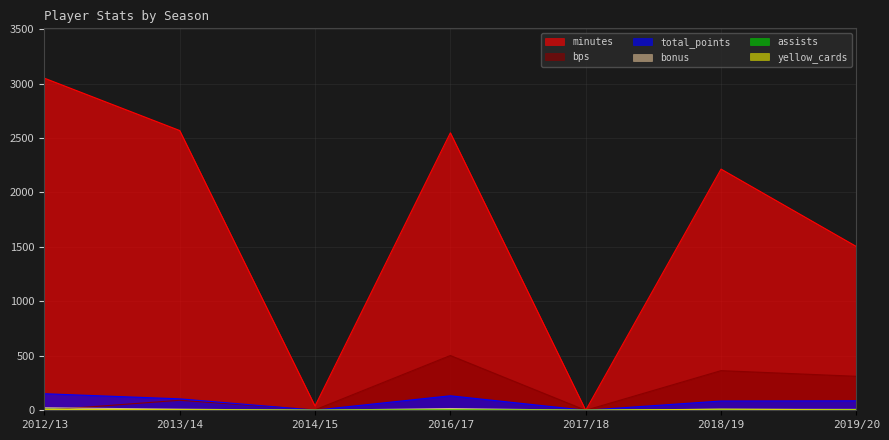

The value of total_points at 2014/15 is 1. True or false?

True